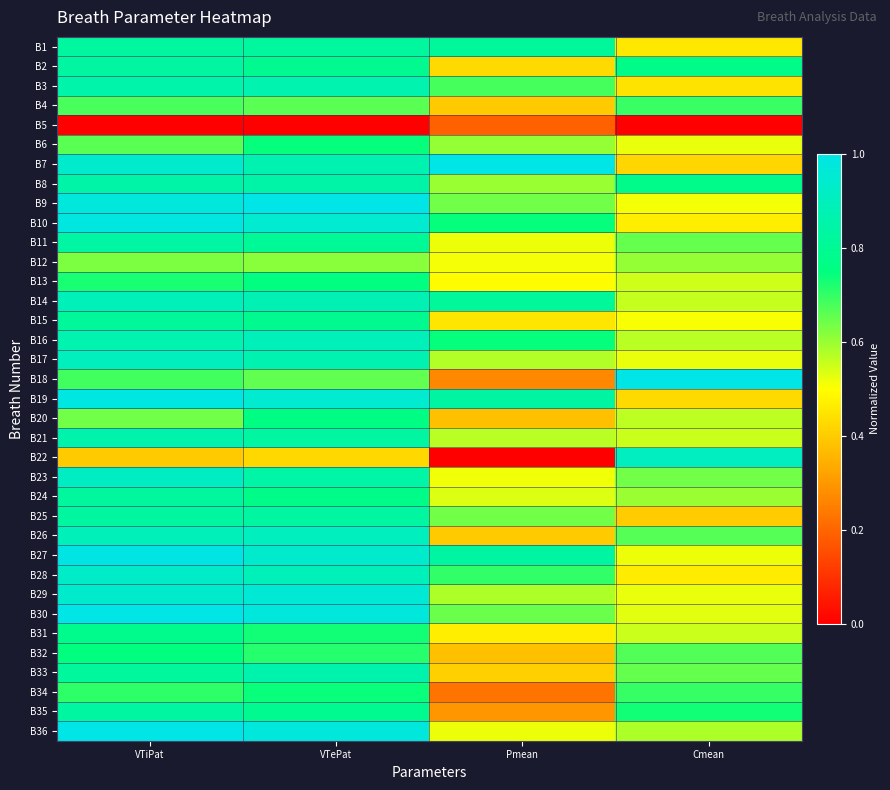

Which category has the lowest value across all series?

VTiPat